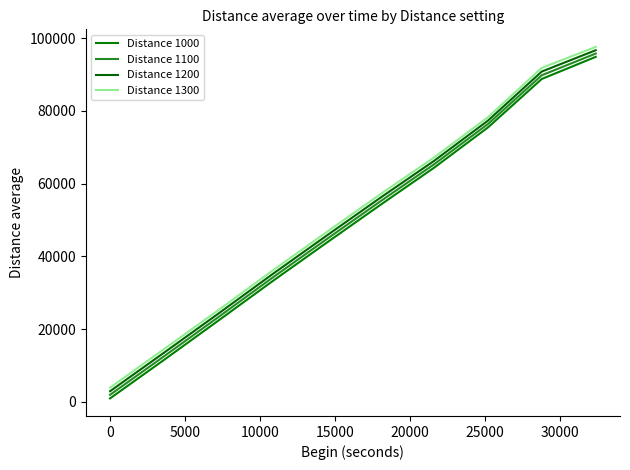

How many lines are shown in the chart?

4